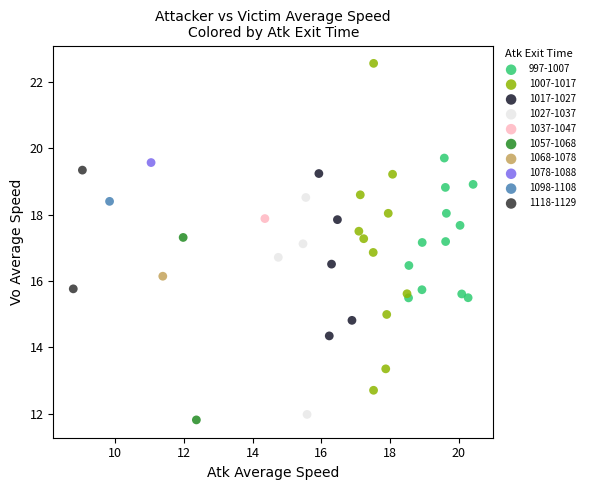

What are all the series names shown in the legend?

997-1007, 1007-1017, 1017-1027, 1027-1037, 1037-1047, 1057-1068, 1068-1078, 1078-1088, 1098-1108, 1118-1129